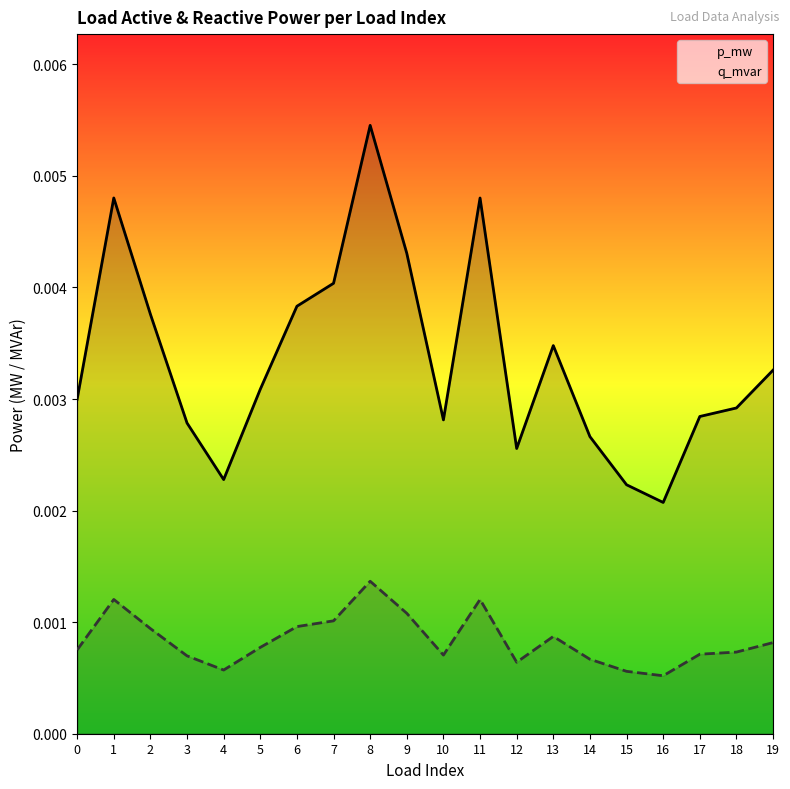

The value of q_mvar at 8 is 0.0. True or false?

False